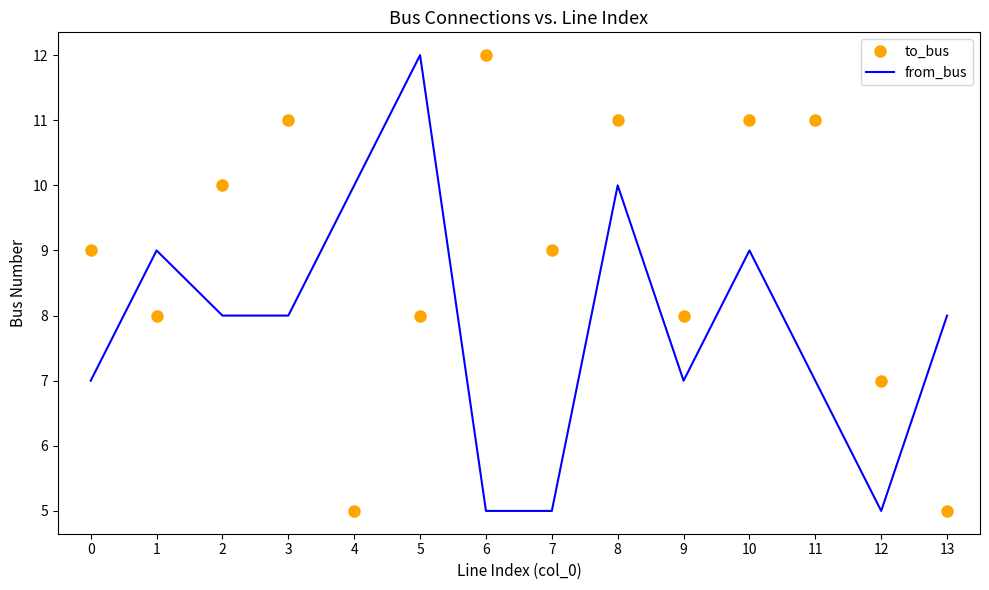

What is the spread (max minus min) of values at 11?

4